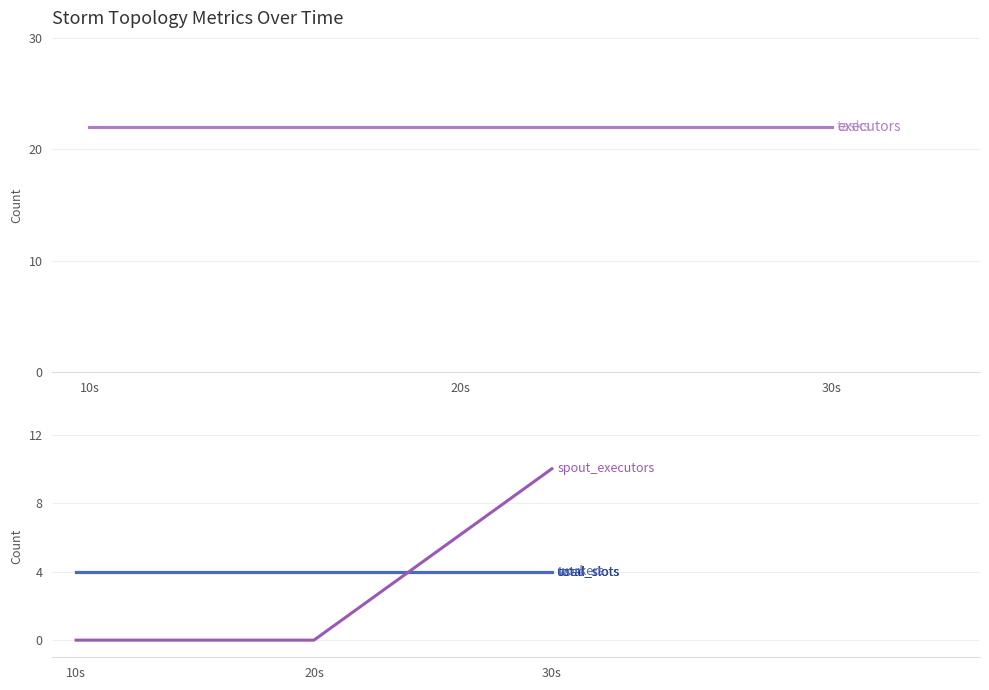

Which has a higher value, 10s or 30s?

10s